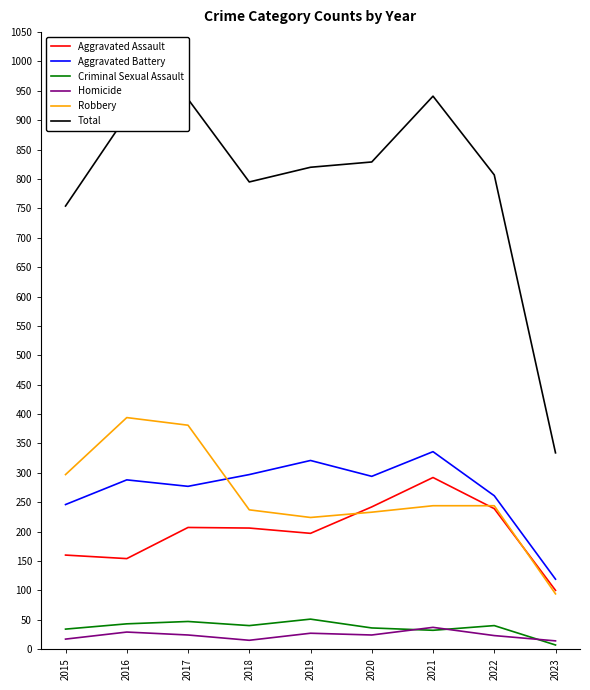

True or false: Homicide and Total cross at least once.

False